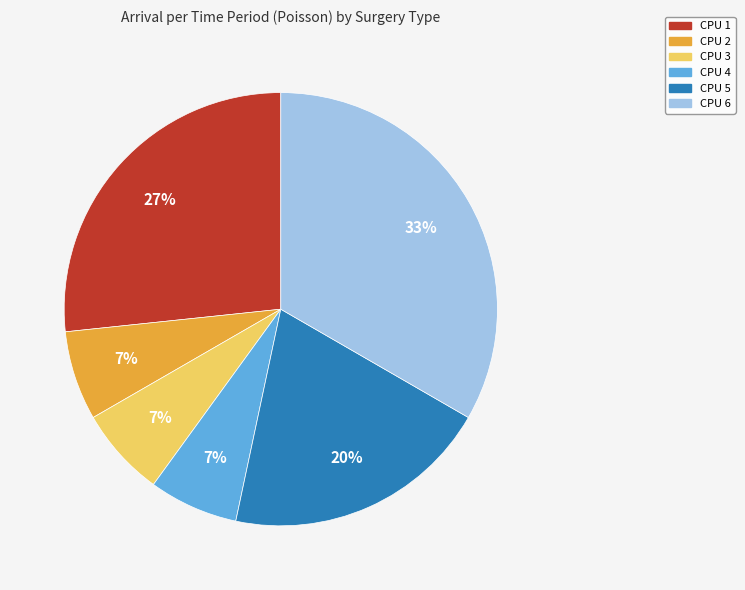

Is the sum of CPU 2 and CPU 3 greater than half?

No